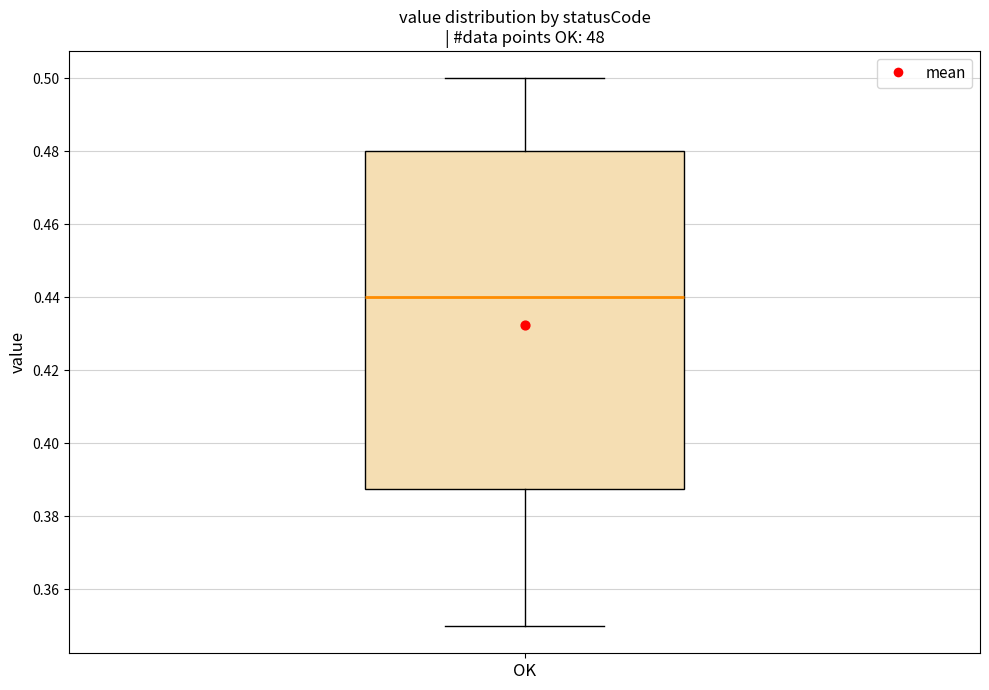

Read this box plot against the y-axis: the position of the median line, the range covered by the box, and the ends of both whiskers. The values are not printed on the chart, so give them approximately, as read against the axis.

median 0.440, box 0.388 to 0.480, whiskers 0.350 to 0.500